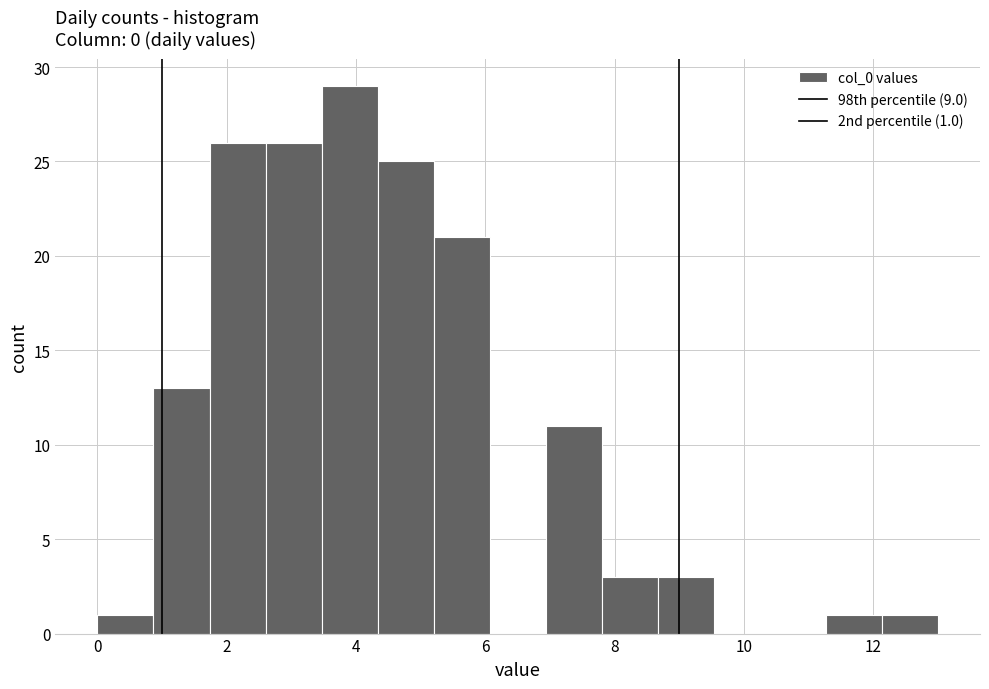

Which range on the x-axis has the tallest bar?

3.4 to 4.4